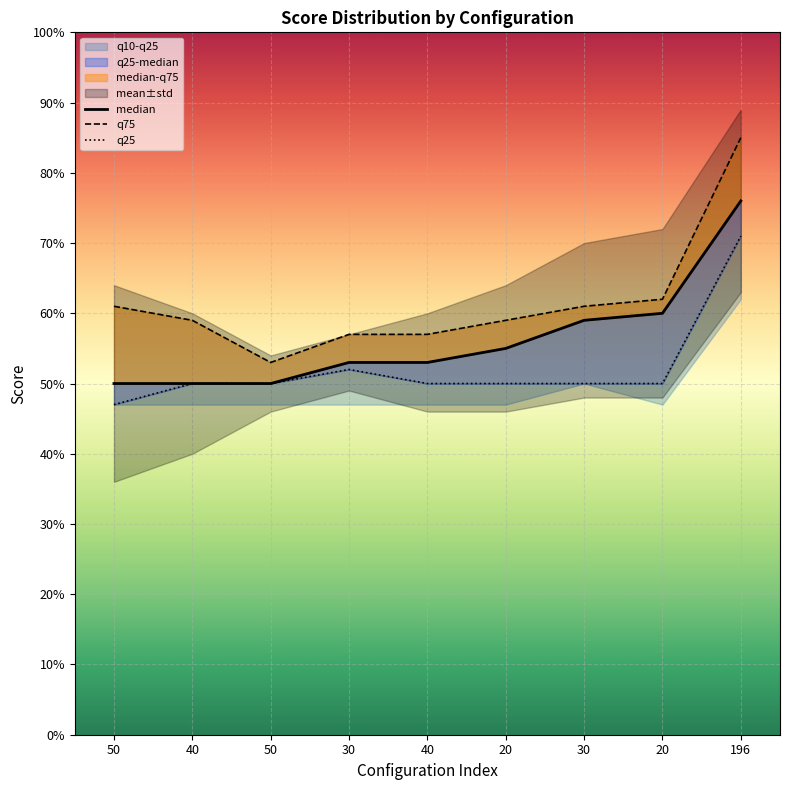

The value of q75 at 196 is 0.2. True or false?

False